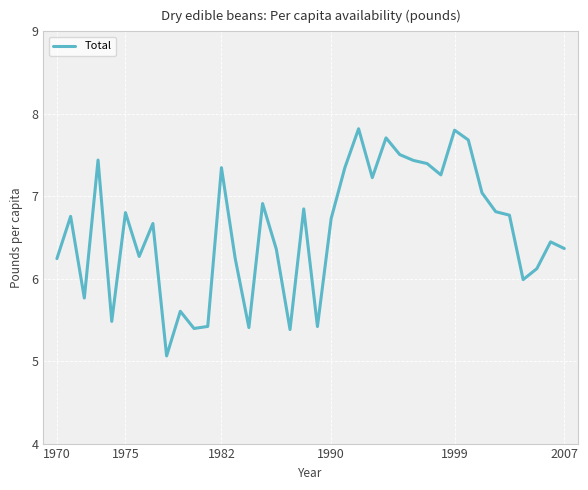

What is the smallest value displayed?

5.1